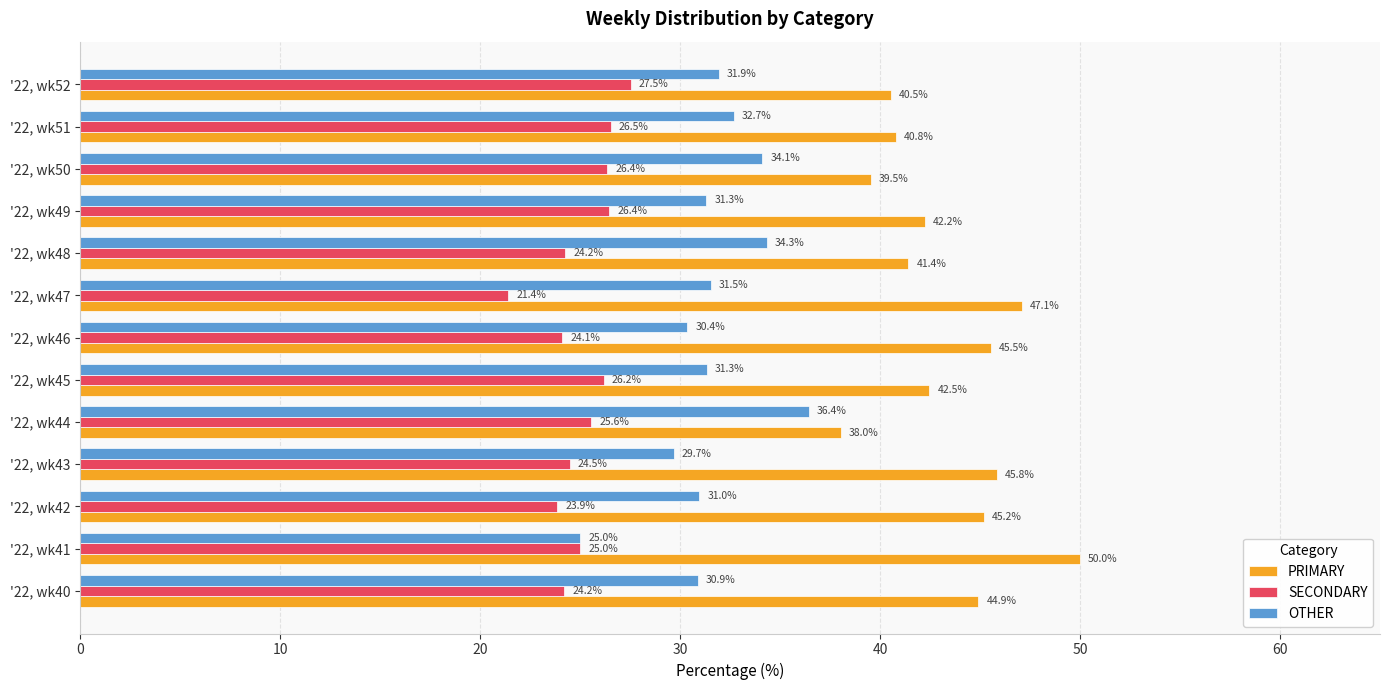

At which category does the chart reach its minimum across all series?

'22, wk47